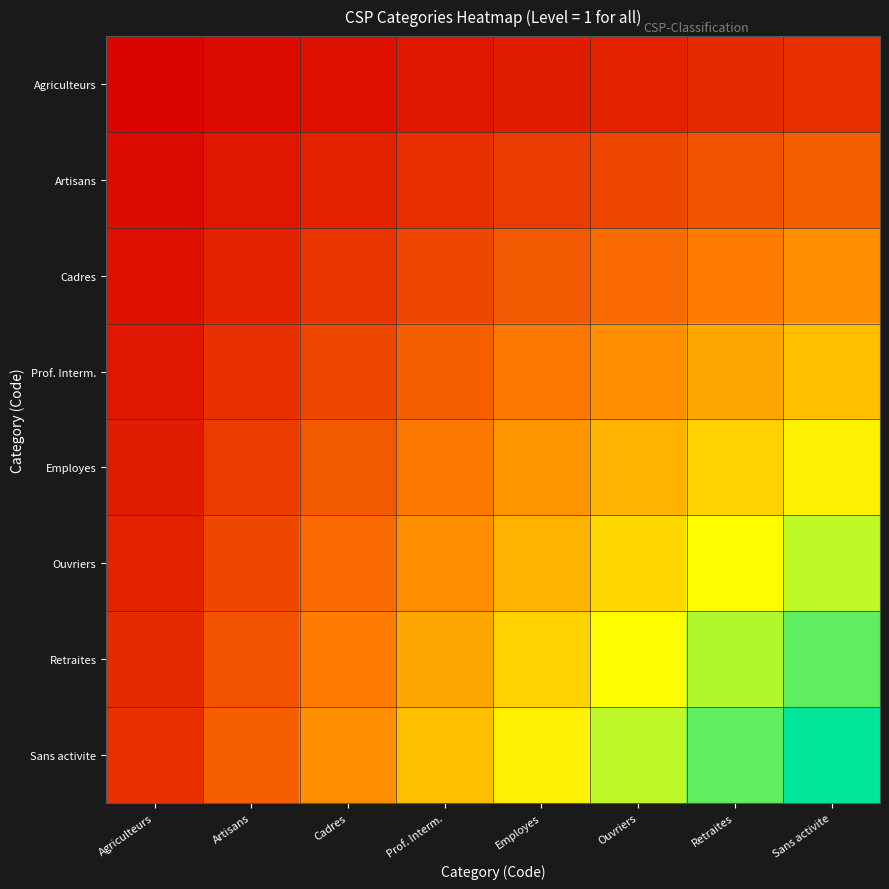

Between Retraites and Artisans, which is larger?

Retraites